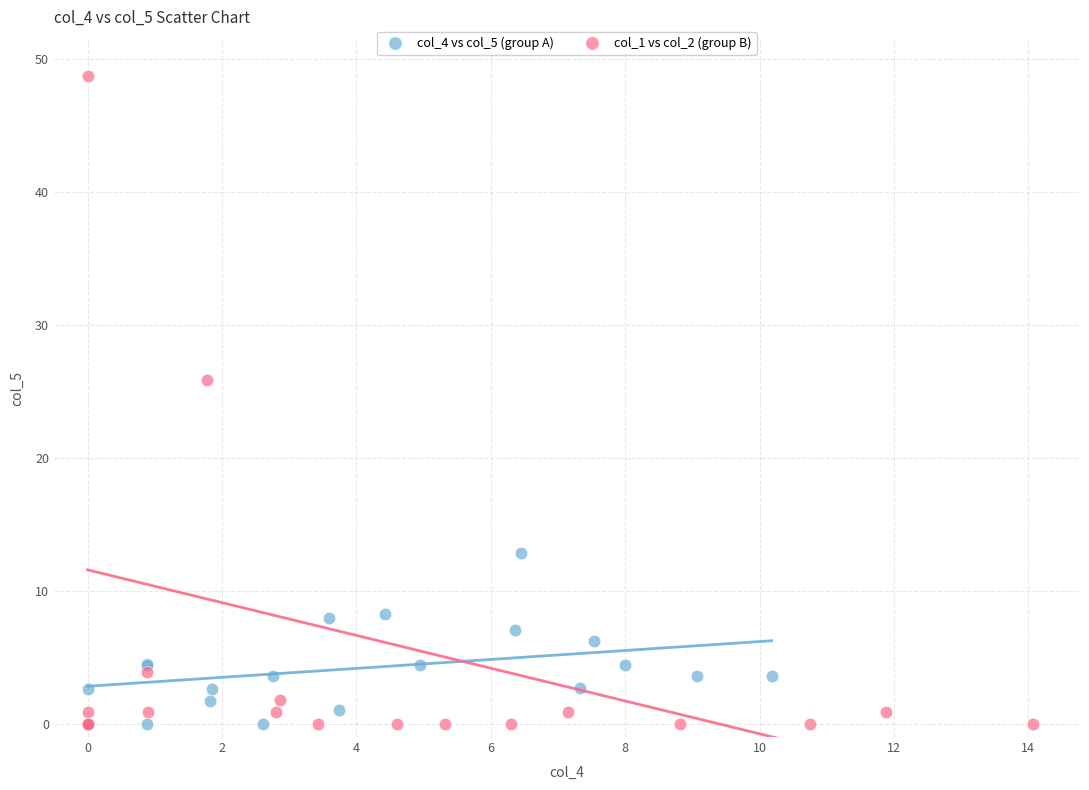

What are all the series names shown in the legend?

col_4 vs col_5 (group A), col_1 vs col_2 (group B)